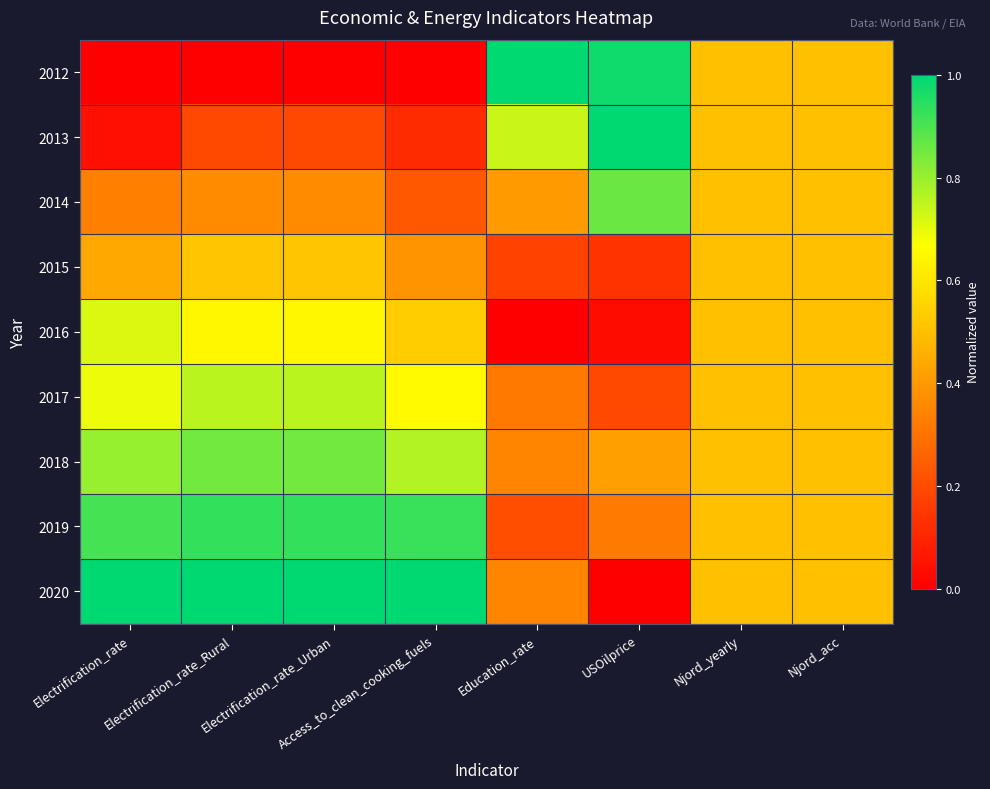

Reading right to left, what are all the values shown in this chart?

2012: Njord_acc=0.5	Njord_yearly=0.5	USOilprice=1.0	Education_rate=1.0	Access_to_clean_cooking_fuels=0.0	Electrification_rate_Urban=0.0	Electrification_rate_Rural=0.0	Electrification_rate=0.0
2013: Njord_acc=0.5	Njord_yearly=0.5	USOilprice=1.0	Education_rate=0.7	Access_to_clean_cooking_fuels=0.1	Electrification_rate_Urban=0.2	Electrification_rate_Rural=0.2	Electrification_rate=0.0
2014: Njord_acc=0.5	Njord_yearly=0.5	USOilprice=0.9	Education_rate=0.4	Access_to_clean_cooking_fuels=0.2	Electrification_rate_Urban=0.4	Electrification_rate_Rural=0.4	Electrification_rate=0.3
2015: Njord_acc=0.5	Njord_yearly=0.5	USOilprice=0.1	Education_rate=0.2	Access_to_clean_cooking_fuels=0.4	Electrification_rate_Urban=0.5	Electrification_rate_Rural=0.5	Electrification_rate=0.4
2016: Njord_acc=0.5	Njord_yearly=0.5	USOilprice=0.0	Education_rate=0.0	Access_to_clean_cooking_fuels=0.5	Electrification_rate_Urban=0.6	Electrification_rate_Rural=0.6	Electrification_rate=0.7
2017: Njord_acc=0.5	Njord_yearly=0.5	USOilprice=0.2	Education_rate=0.3	Access_to_clean_cooking_fuels=0.7	Electrification_rate_Urban=0.8	Electrification_rate_Rural=0.8	Electrification_rate=0.7
2018: Njord_acc=0.5	Njord_yearly=0.5	USOilprice=0.4	Education_rate=0.3	Access_to_clean_cooking_fuels=0.8	Electrification_rate_Urban=0.9	Electrification_rate_Rural=0.9	Electrification_rate=0.8
2019: Njord_acc=0.5	Njord_yearly=0.5	USOilprice=0.3	Education_rate=0.2	Access_to_clean_cooking_fuels=0.9	Electrification_rate_Urban=0.9	Electrification_rate_Rural=0.9	Electrification_rate=0.9
2020: Njord_acc=0.5	Njord_yearly=0.5	USOilprice=0.0	Education_rate=0.3	Access_to_clean_cooking_fuels=1.0	Electrification_rate_Urban=1.0	Electrification_rate_Rural=1.0	Electrification_rate=1.0